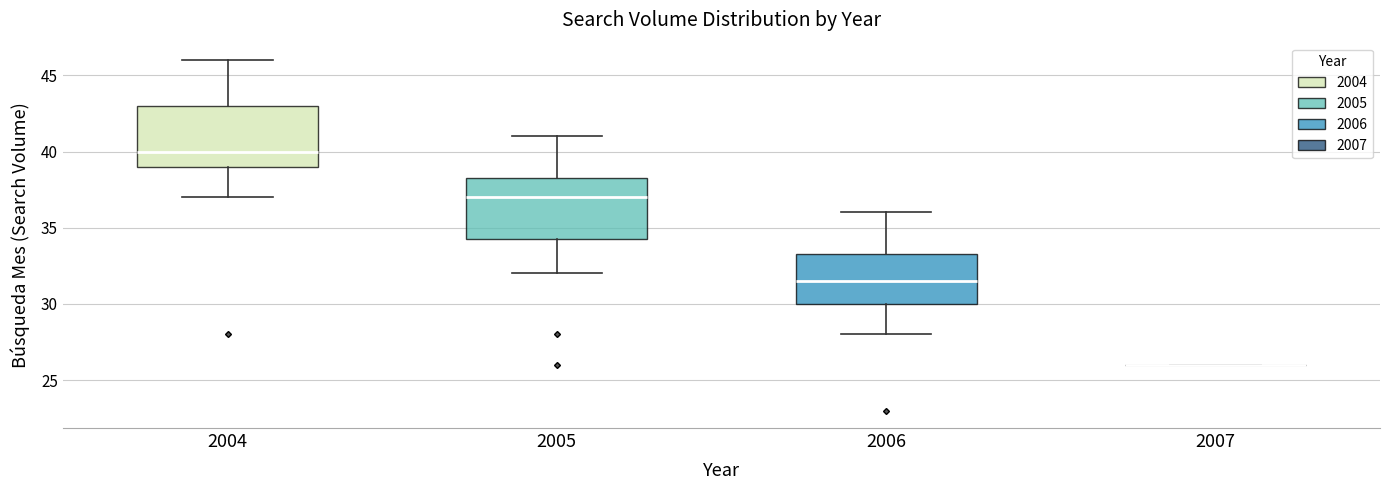

Reading left to right, transcribe this box plot: for each box, give where its median line is, the range the box spans, and where its two whiskers end, as read against the y-axis. The values are not printed on the chart, so give them approximately, as read against the axis.

2004: median 40.0, box 39.0 to 43.0, whiskers 37.0 to 46.0
2005: median 37.0, box 34.5 to 38.5, whiskers 32.0 to 41.0
2006: median 31.5, box 30.0 to 33.5, whiskers 28.0 to 36.0
2007: box collapsed to a line at 26.0, whiskers 26.0 to 26.0